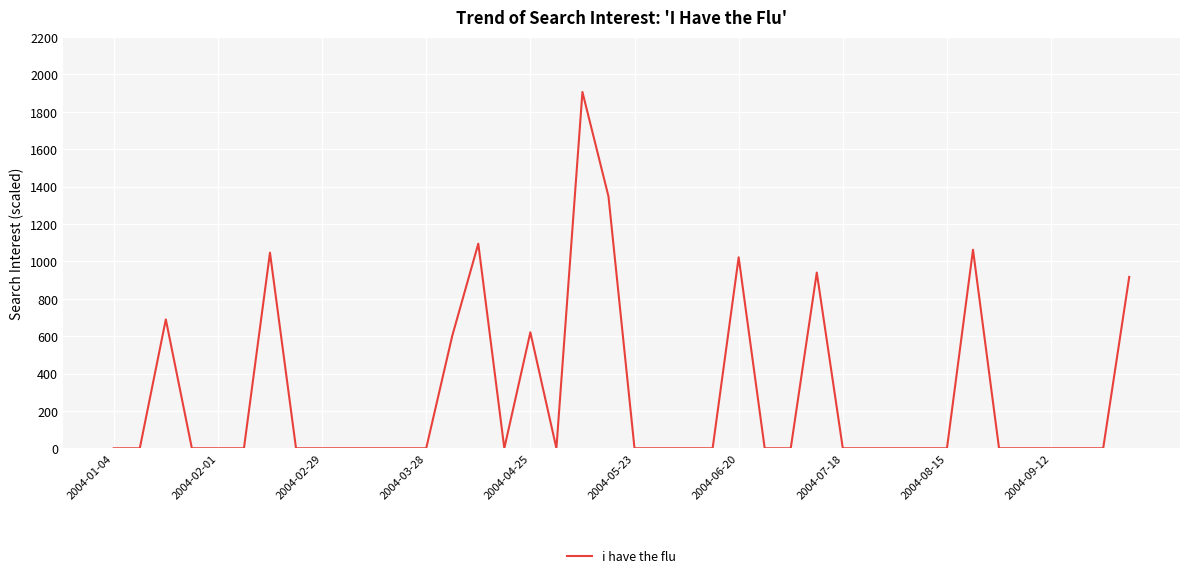

What is the greatest value displayed?

1906.2